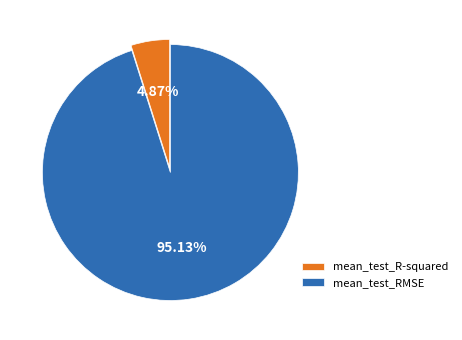

Which category has the biggest portion of the pie?

mean_test_RMSE